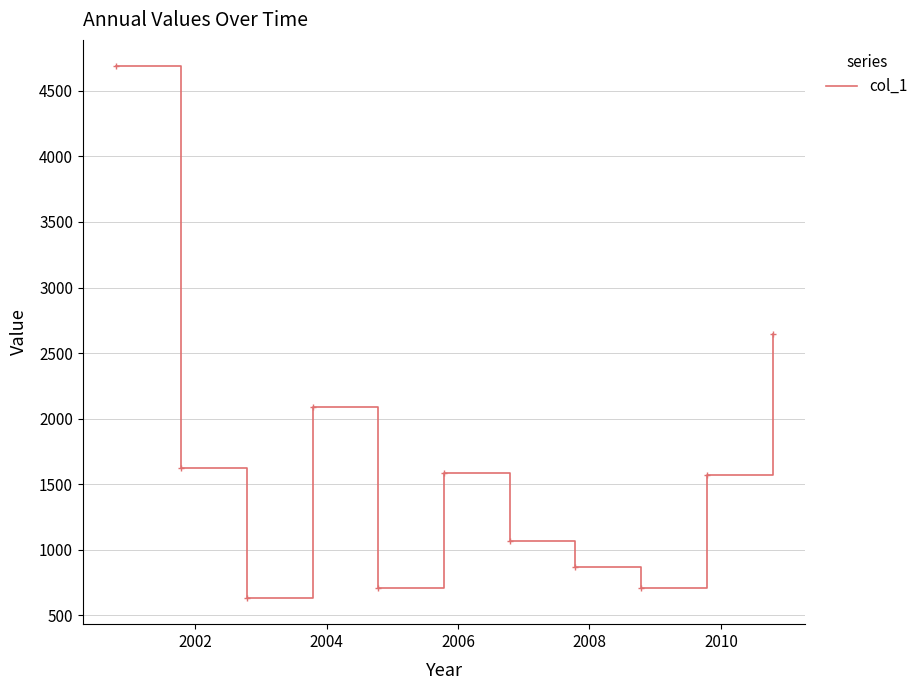

What is the greatest value displayed?

4686.1